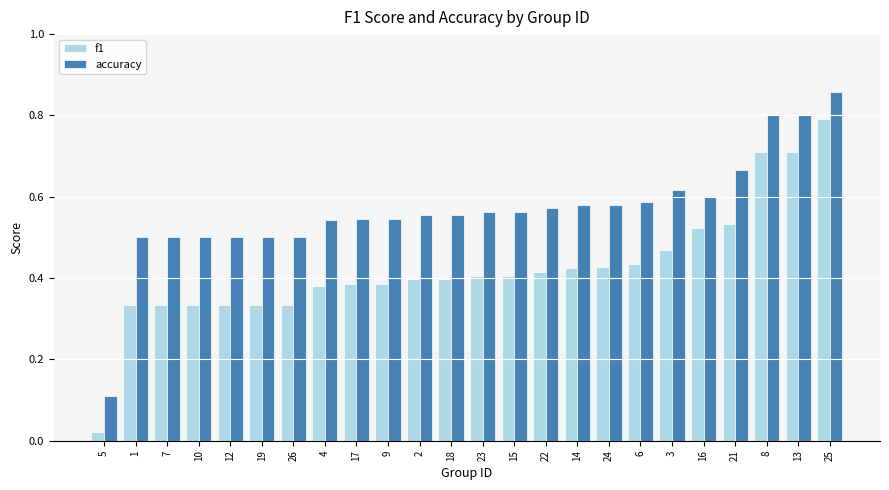

Where is accuracy nearest to the value 0?

5